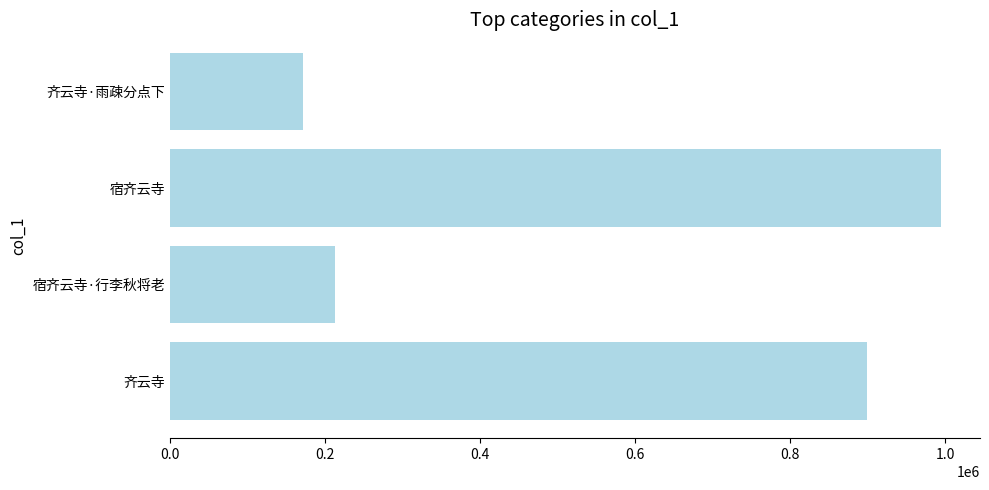

Reading bottom to top, list all the values displayed in this chart.

齐云寺=898423	宿齐云寺·行李秋将老=212378	宿齐云寺=994836	齐云寺·雨疎分点下=171574